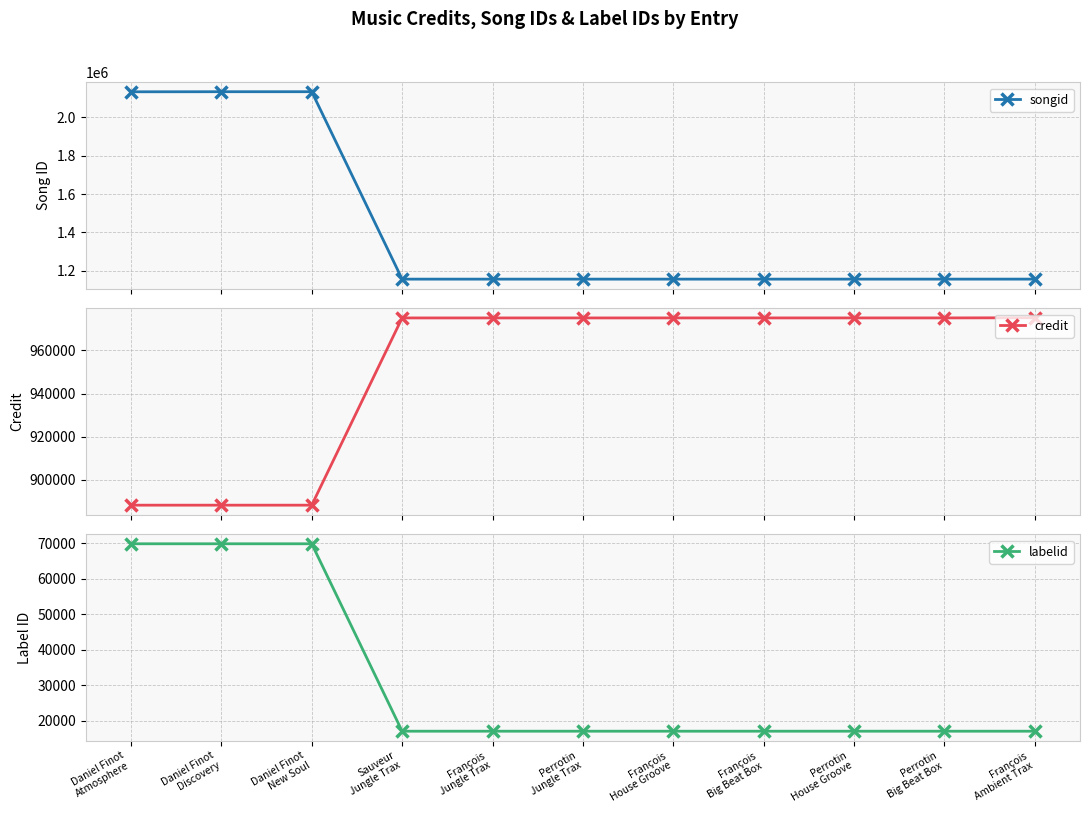

What is the value of the songid point at the 4th from the left?

1156467